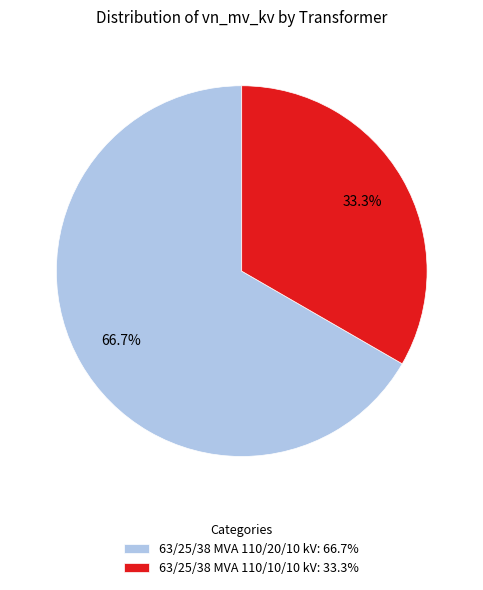

To the nearest percent, what is the combined percentage of 63/25/38 MVA 110/20/10 kV and 63/25/38 MVA 110/10/10 kV?

100%